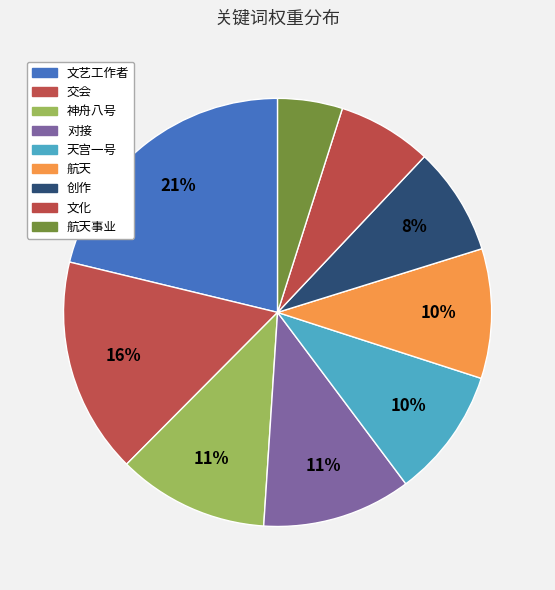

To the nearest percent, what percentage of the pie is 天宫一号?

10%